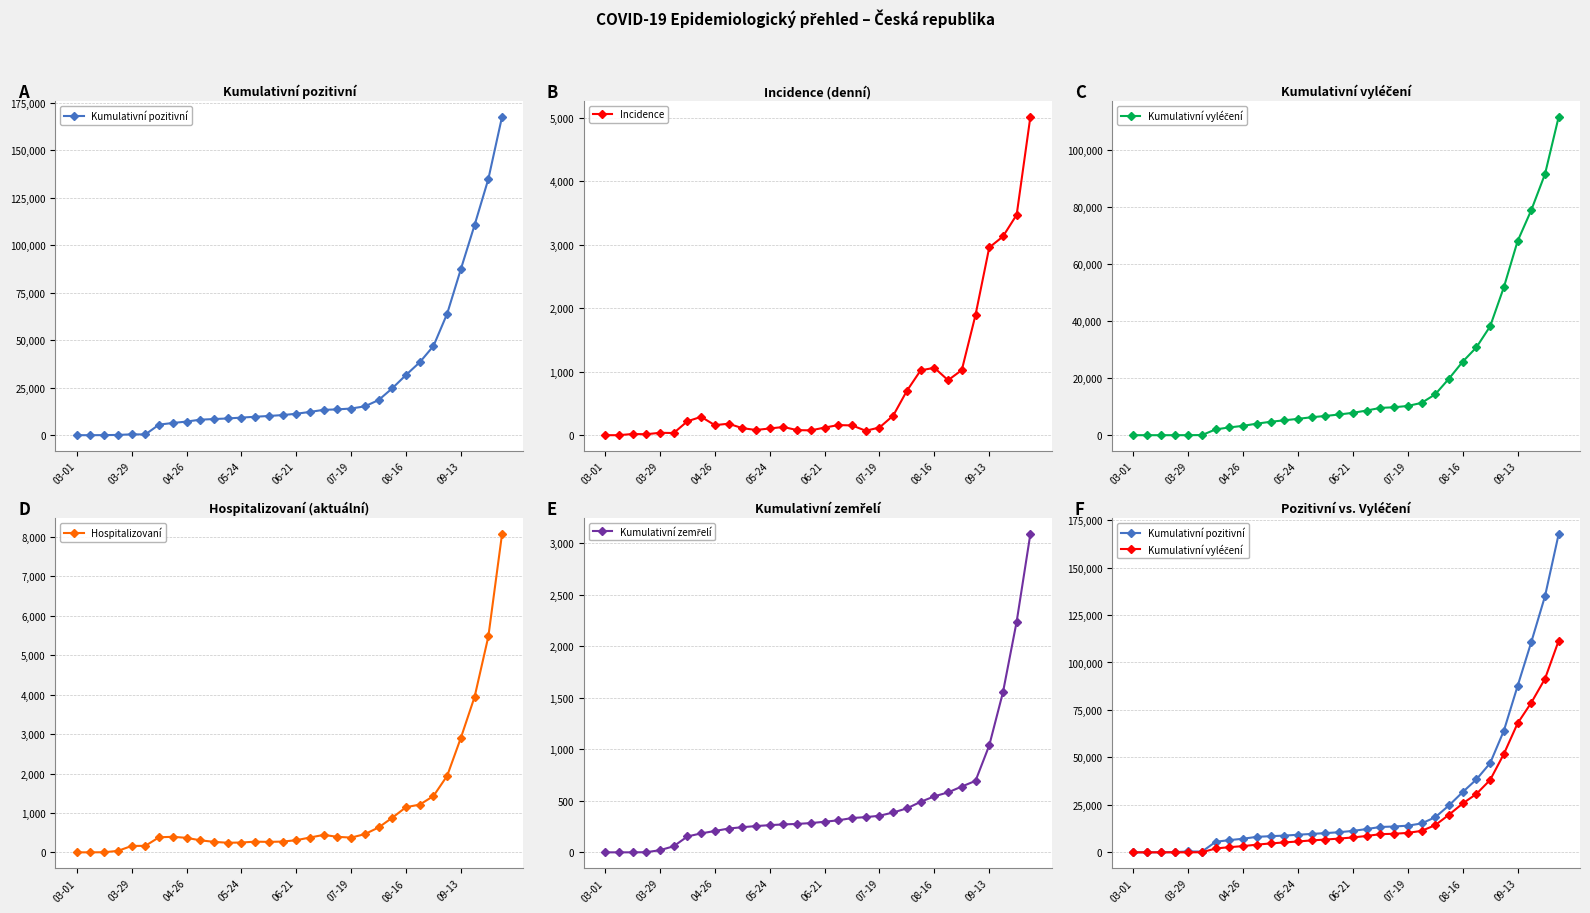

True or false: Hospitalizovaní has more than 0 points higher than both neighbors.

True